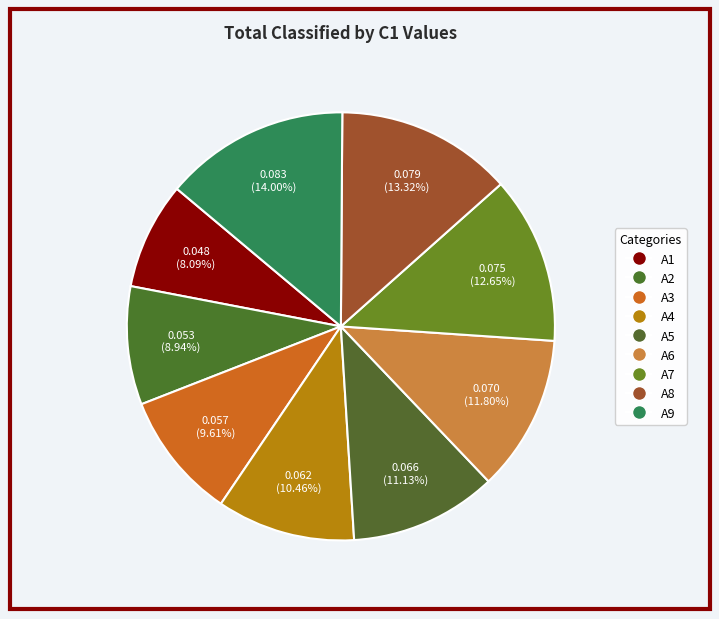

Rank the categories by value from highest to lowest.

A9, A8, A7, A6, A5, A4, A3, A2, A1